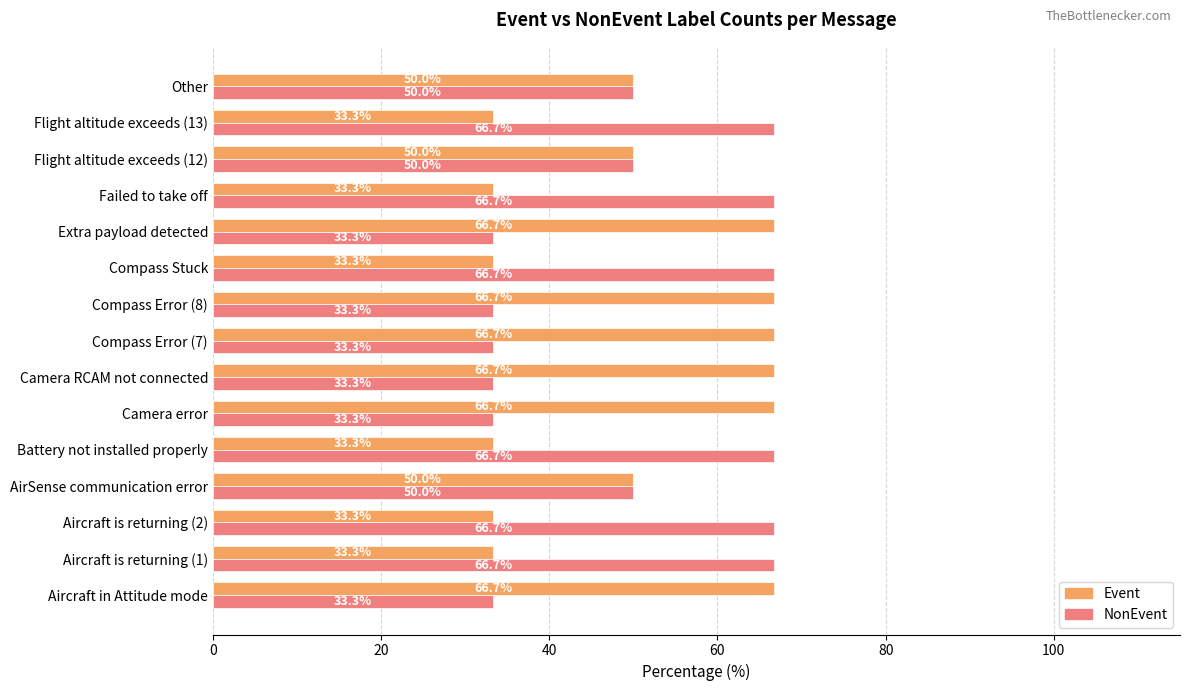

Rank the series at Camera error from highest to lowest value.

Event, NonEvent